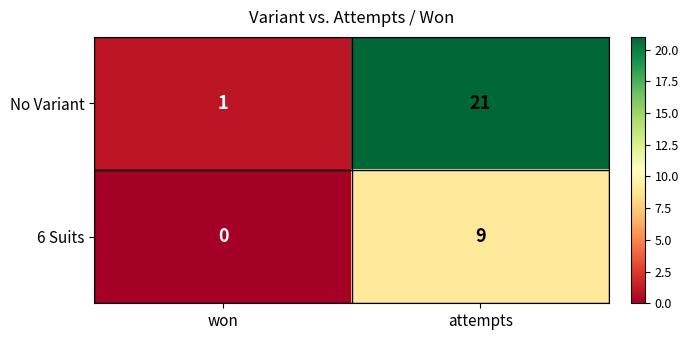

The value of 6 Suits at won is 0. True or false?

True